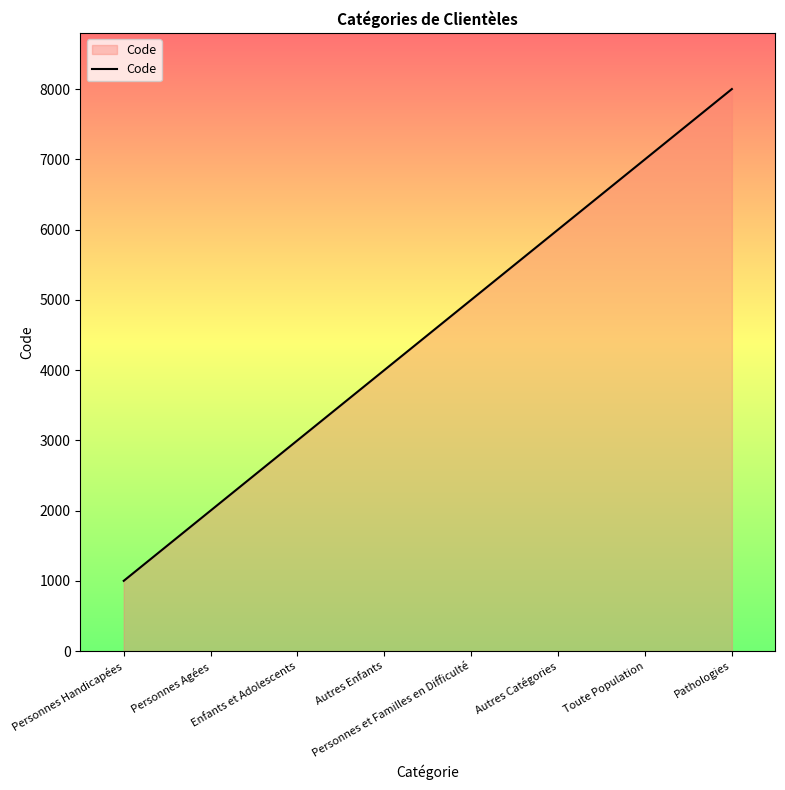

List the labels in order of value, smallest first.

Personnes Handicapées, Personnes Agées, Enfants et Adolescents, Autres Enfants, Personnes et Familles en Difficulté, Autres Catégories, Toute Population, Pathologies